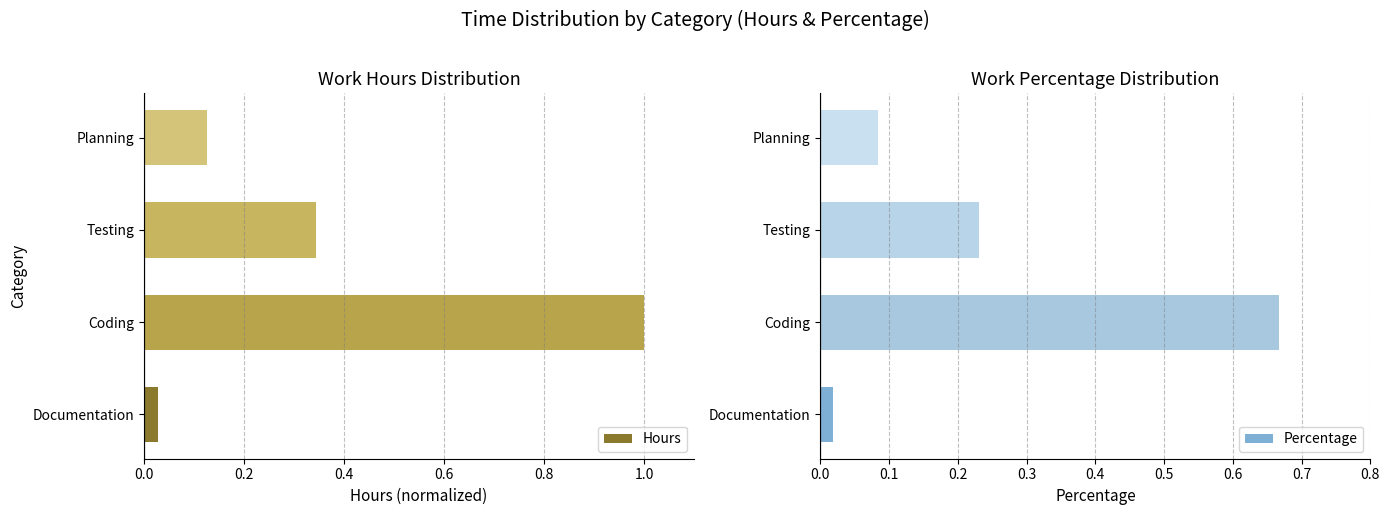

At which label does Hours reach its minimum?

Documentation